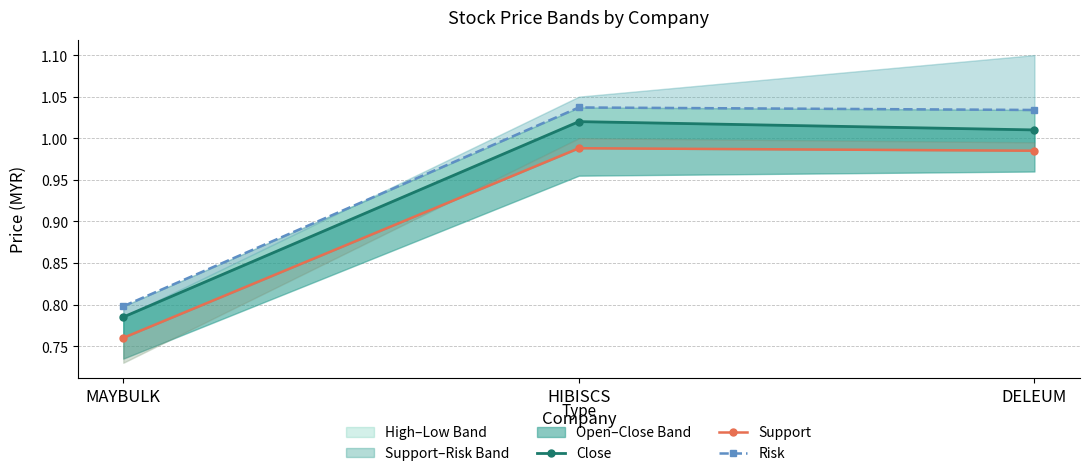

Reading left to right, transcribe all the data shown in this chart.

Close: MAYBULK=0.8	HIBISCS=1.0	DELEUM=1.0
Support: MAYBULK=0.8	HIBISCS=1.0	DELEUM=1.0
Risk: MAYBULK=0.8	HIBISCS=1.0	DELEUM=1.0